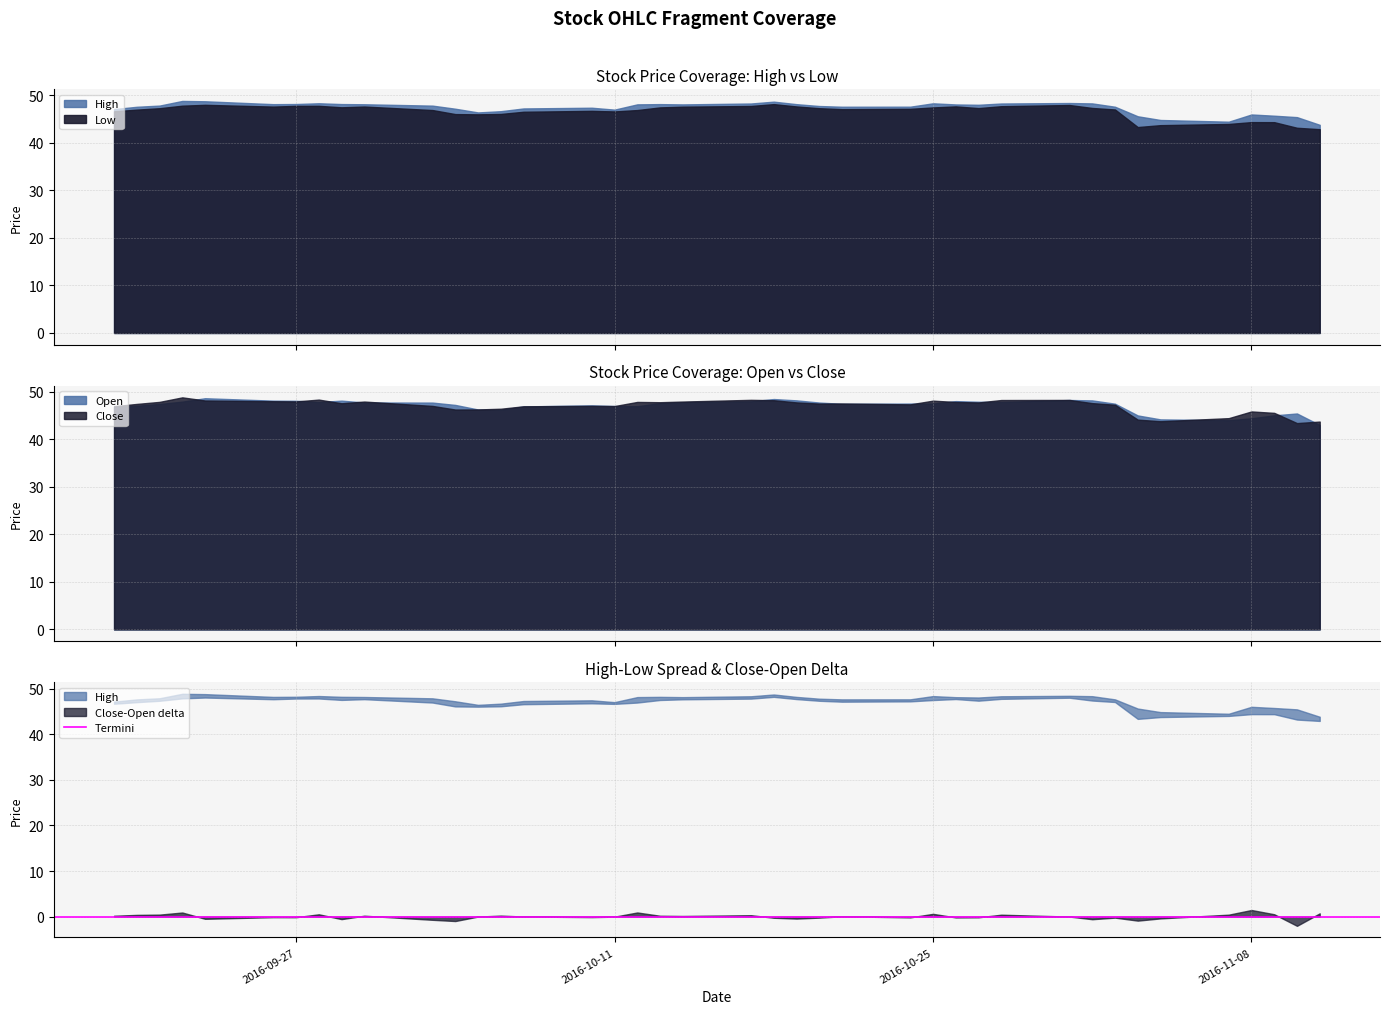

Reading right to left, what are all the values shown in this chart?

High: 39=43.8	38=45.4	37=45.7	36=46.0	35=44.5	34=44.8	33=45.6	32=47.6	31=48.3	30=48.4	29=48.3	28=48.0	27=48.1	26=48.4	25=47.6	24=47.6	23=47.8	22=48.2	21=48.7	20=48.3	19=48.1	18=48.2	17=48.1	16=47.0	15=47.4	14=47.3	13=46.7	12=46.4	11=47.2	10=47.9	9=48.1	8=48.2	7=48.4	6=48.2	5=48.2	4=48.8	Open=48.9	Close=47.9	Low=47.6	High=47.1
Low: 39=42.9	38=43.2	37=44.4	36=44.4	35=44.0	34=43.8	33=43.4	32=47.0	31=47.4	30=48.0	29=47.7	28=47.3	27=47.7	26=47.5	25=47.2	24=47.1	23=47.3	22=47.7	21=48.2	20=47.8	19=47.6	18=47.5	17=46.9	16=46.6	15=46.8	14=46.6	13=46.1	12=46.0	11=46.1	10=46.9	9=47.7	8=47.5	7=47.8	6=47.8	5=47.7	4=48.0	Open=47.9	Close=47.3	Low=47.0	High=46.7
Close: 39=43.7	38=43.4	37=45.5	36=45.8	35=44.4	34=43.8	33=44.1	32=47.2	31=47.6	30=48.3	29=48.2	28=47.7	27=47.8	26=48.1	25=47.3	24=47.5	23=47.5	22=47.7	21=48.2	20=48.3	19=47.9	18=47.8	17=47.8	16=47.0	15=47.0	14=46.9	13=46.4	12=46.3	11=46.2	10=47.0	9=47.9	8=47.6	7=48.3	6=48.0	5=48.0	4=48.1	Open=48.8	Close=47.9	Low=47.4	High=46.9
Open: 39=43.0	38=45.4	37=45.0	36=44.4	35=44.0	34=44.2	33=45.0	32=47.5	31=48.2	30=48.2	29=47.8	28=47.9	27=48.0	26=47.5	25=47.5	24=47.4	23=47.7	22=48.2	21=48.5	20=48.0	19=47.8	18=47.6	17=46.9	16=47.0	15=47.1	14=46.9	13=46.2	12=46.2	11=47.2	10=47.7	9=47.7	8=48.1	7=47.8	6=48.1	5=48.1	4=48.6	Open=47.9	Close=47.4	Low=47.0	High=46.8